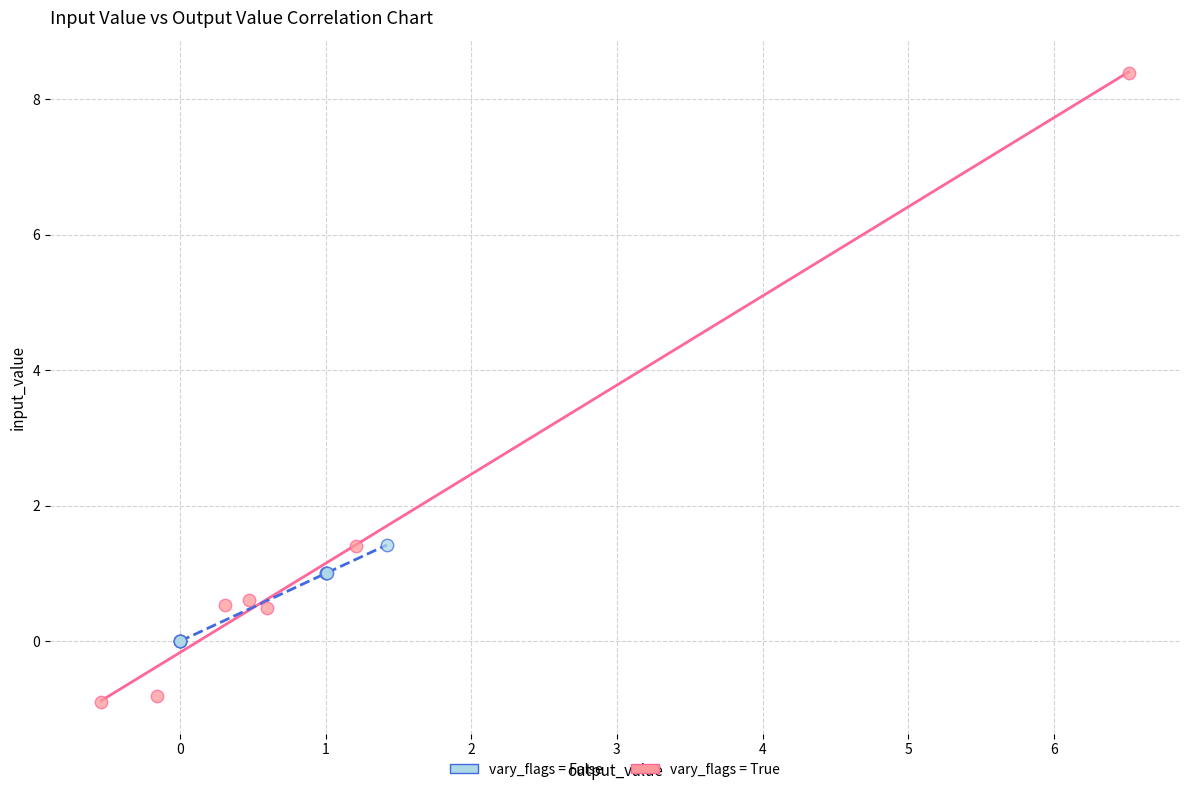

What are all the series names shown in the legend?

vary_flags = False, vary_flags = True